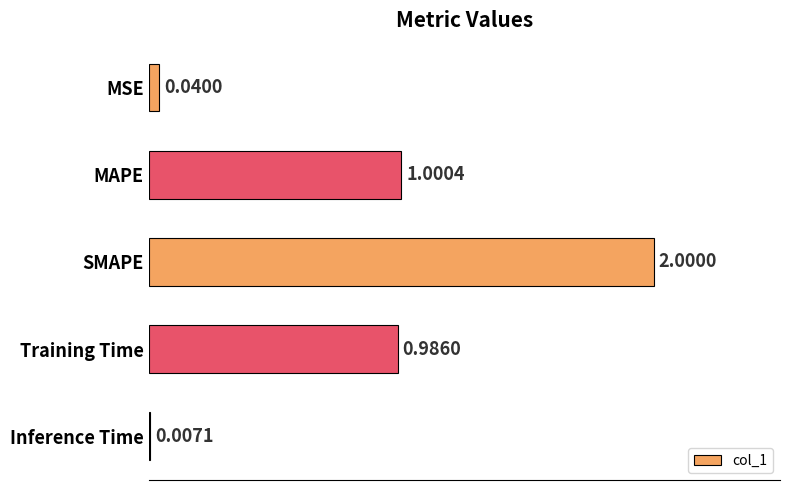

Which has a higher value, SMAPE or Training Time?

SMAPE